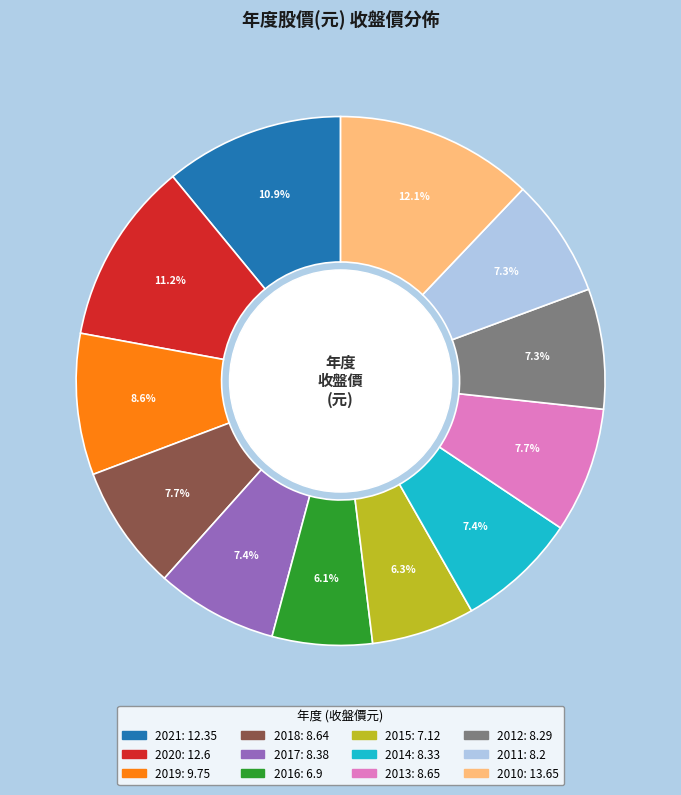

How many segments does this pie chart have?

12